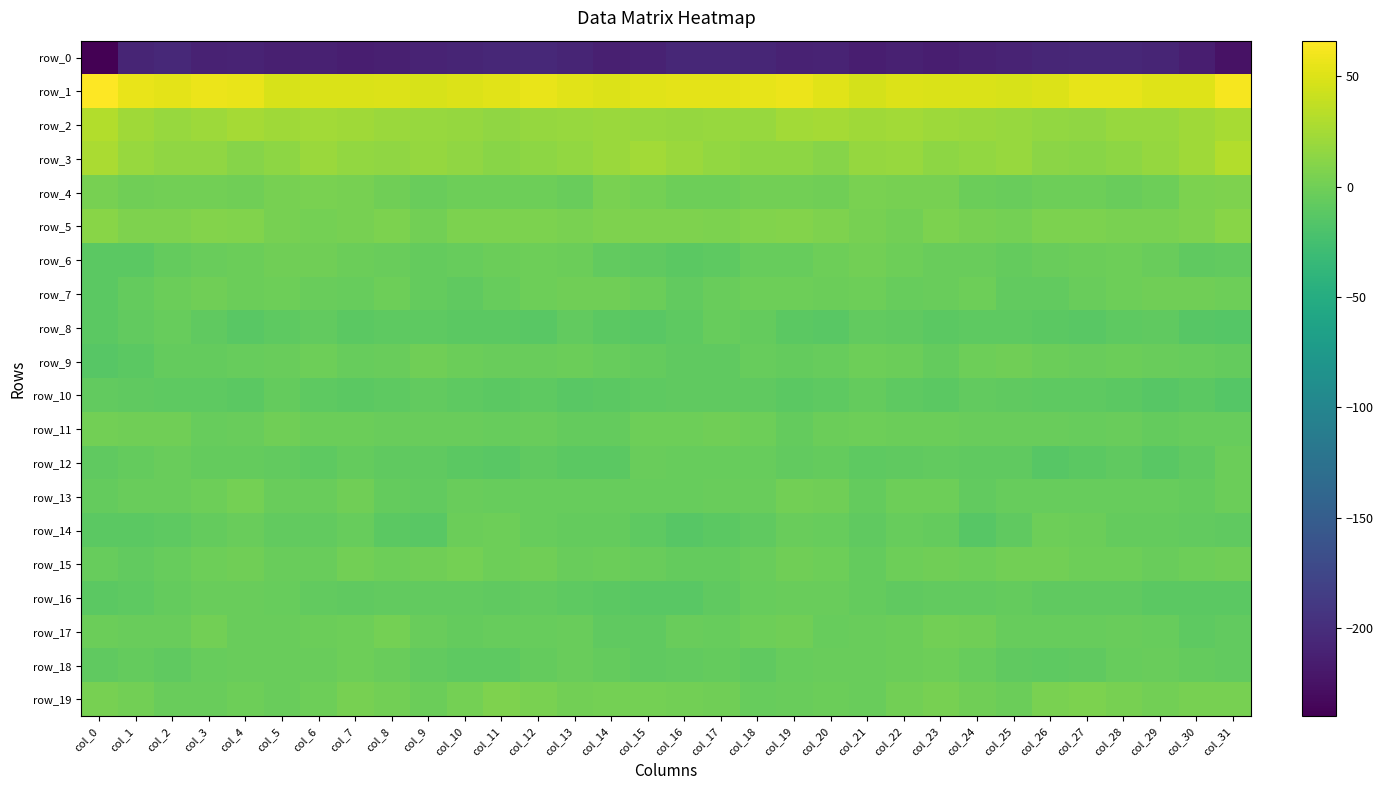

Which label corresponds to the largest value in the chart?

col_0